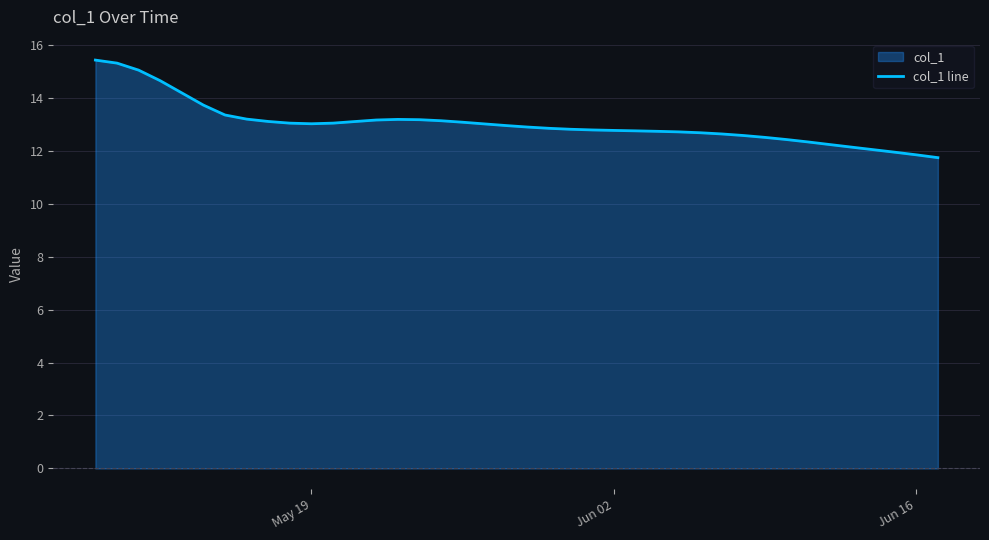

What is the approximate value at Jun 02?

12.8